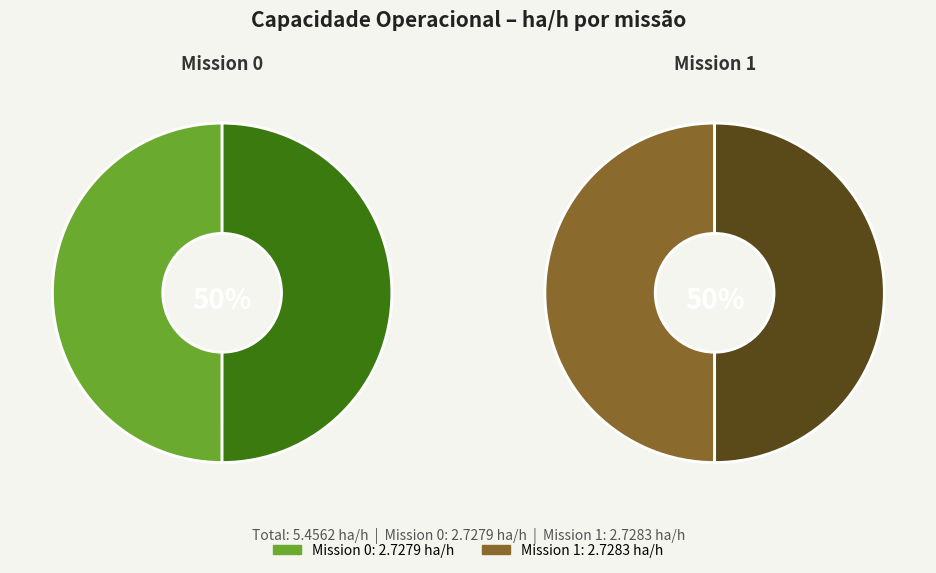

Which has a higher value, 1 or 0?

1